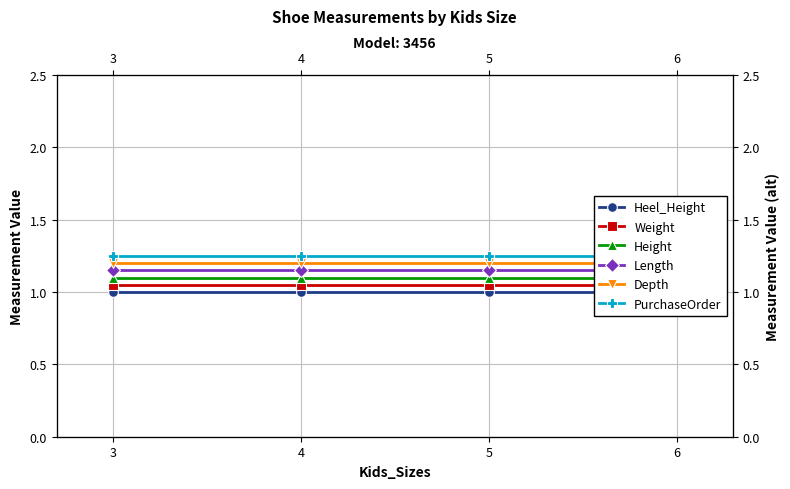

Rank the categories by Heel_Height value from highest to lowest.

3, 4, 5, 6